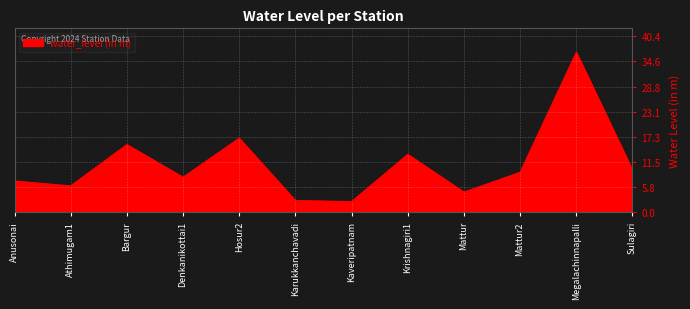

Between Sulagiri and Denkanikottai1, which is larger?

Sulagiri